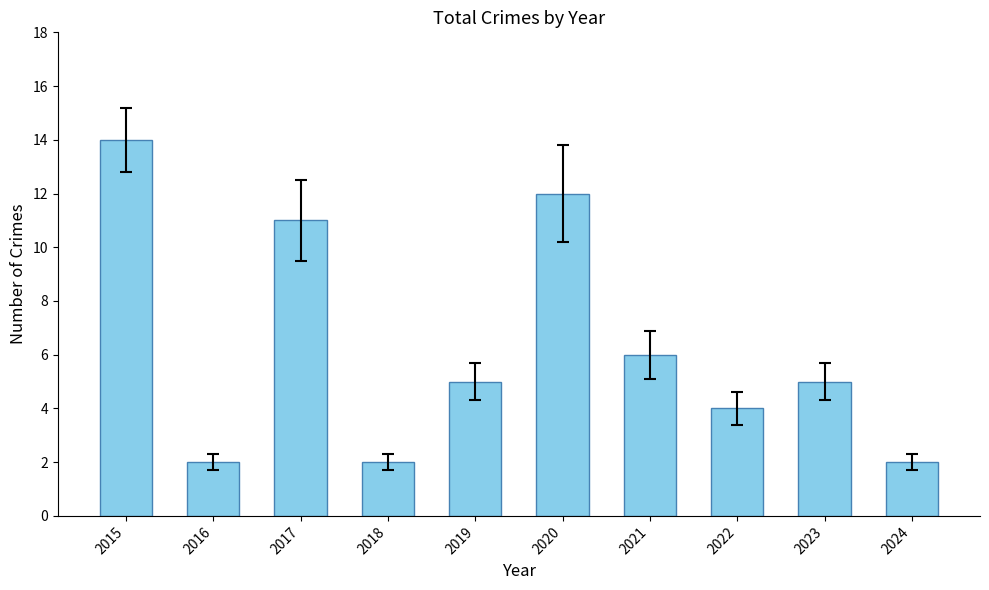

Where does the data first go above 5?

2015